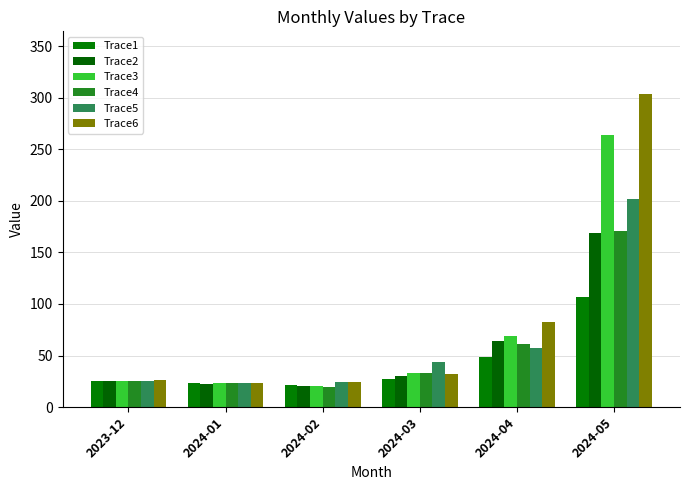

How many series are shown in this chart?

6